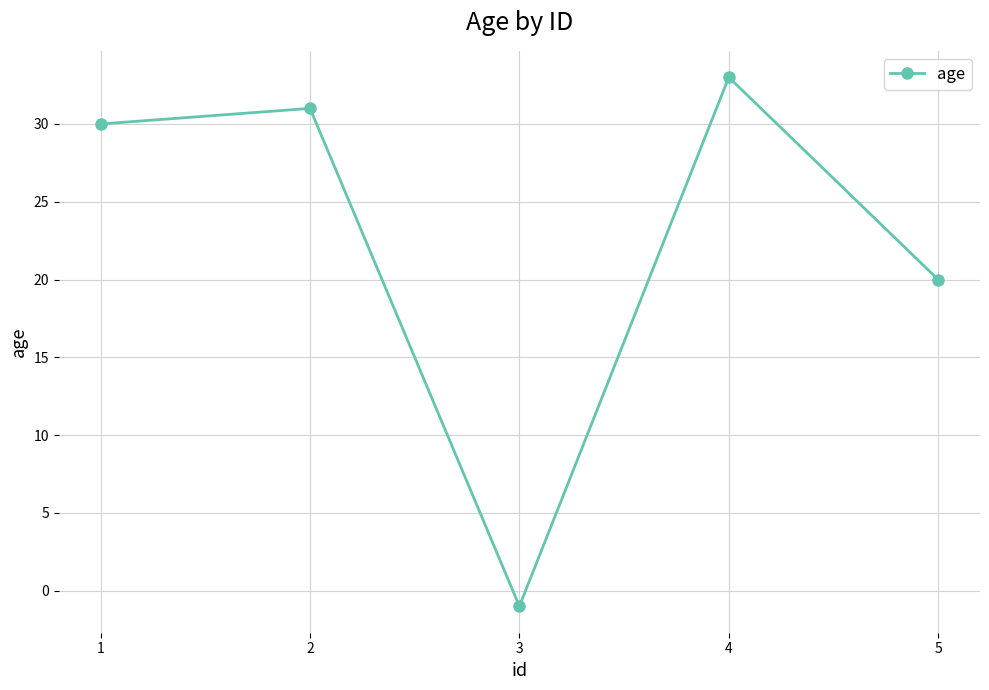

What is the value of the 5th point from the left?

20